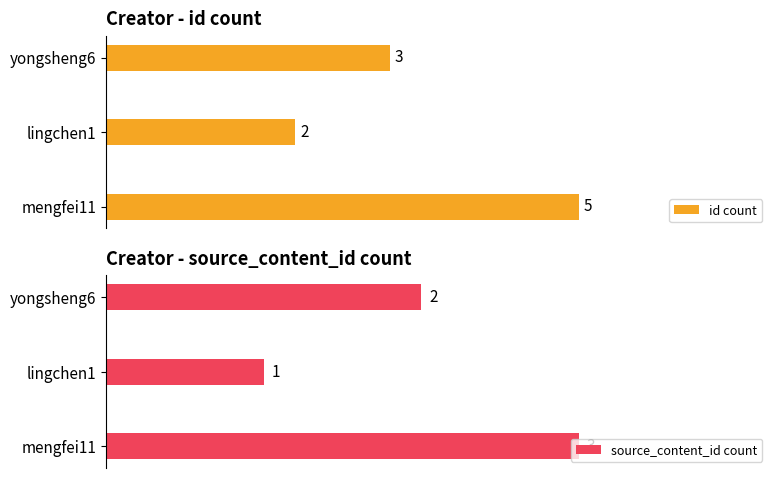

At how many categories does at least one series exceed 3?

1